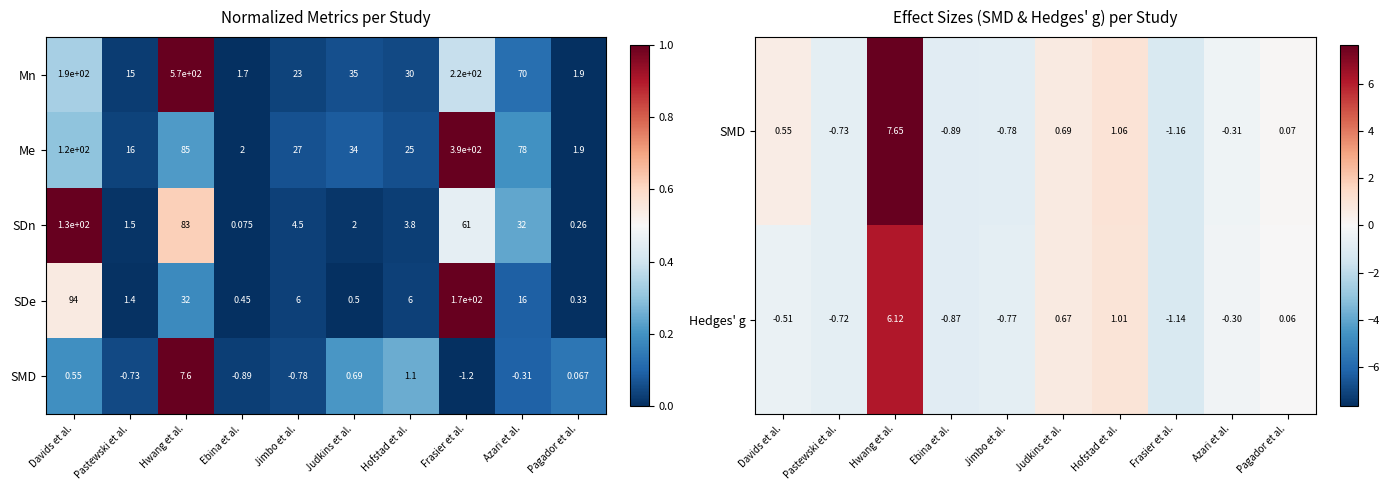

Rank the categories by SDn value from highest to lowest.

Davids et al., Hwang et al., Frasier et al., Azari et al., Jimbo et al., Hofstad et al., Judkins et al., Pastewski et al., Pagador et al., Ebina et al.